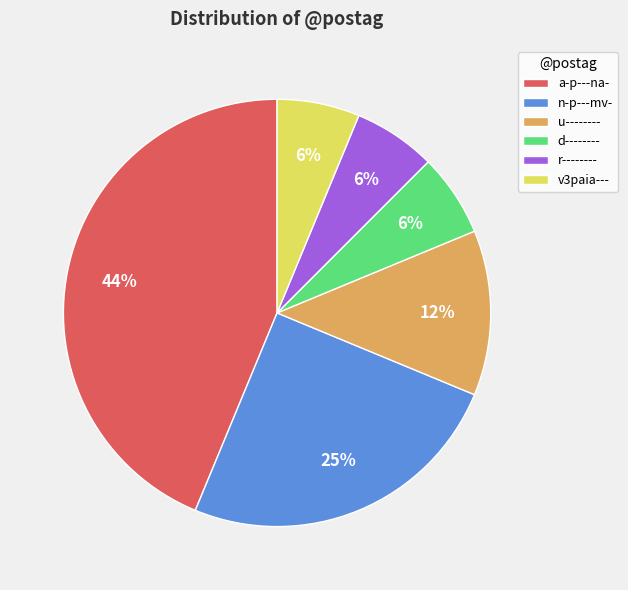

Is the sum of a-p---na- and n-p---mv- greater than half?

Yes